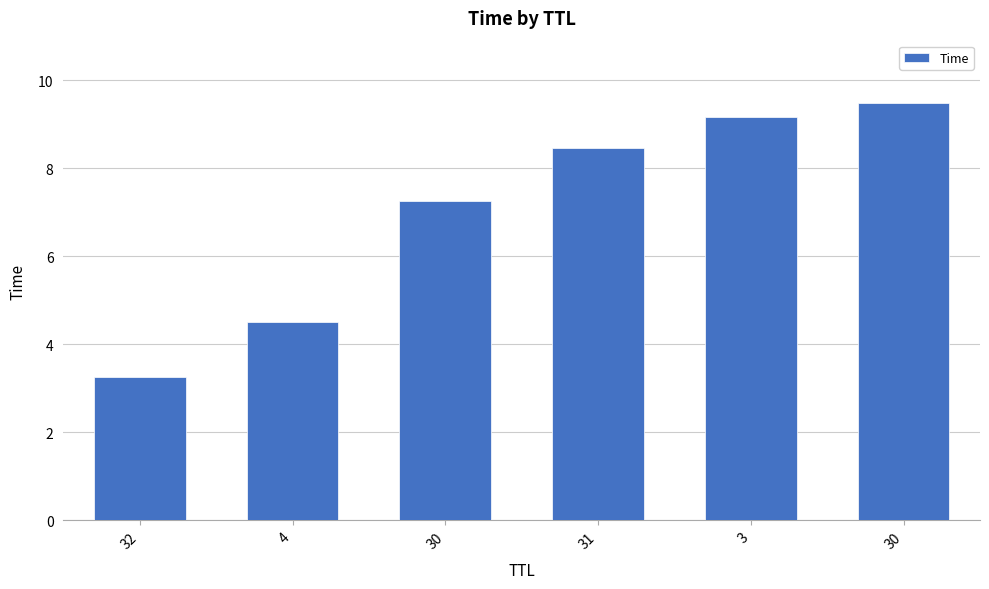

What is the value of the 1st bar from the left?

3.3